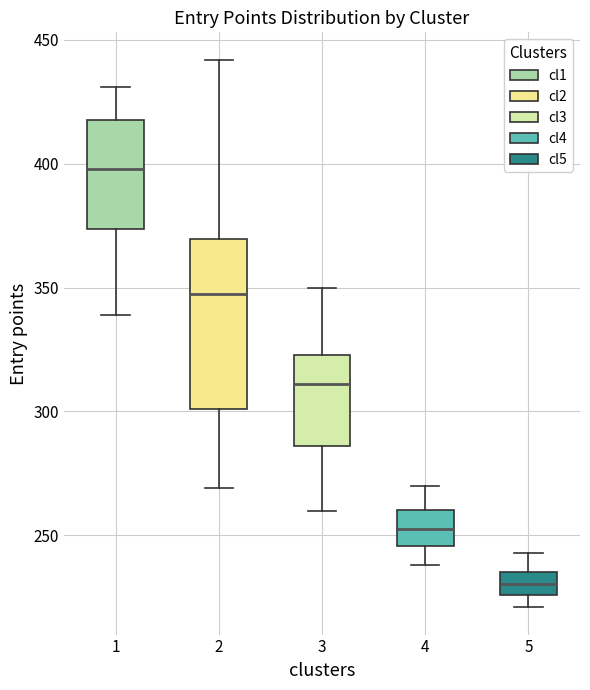

Which box's median line is the highest?

1